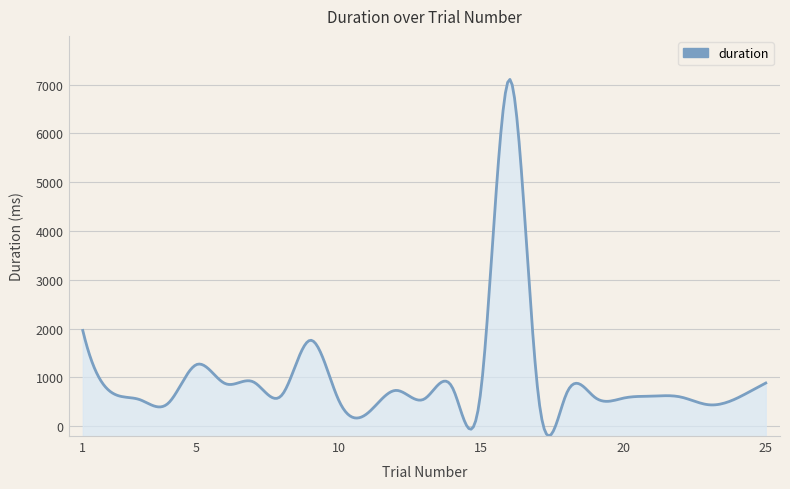

Reading left to right, list all the values displayed in this chart.

1963.4	697.7	546.2	470.2	1264.8	876.4	907.7	641.7	1762.8	525.7	263.4	734.9	558.6	779.7	782.9	7110.2	674.4	673.2	589.9	577.0	617.1	601.2	440.6	578.1	885.9